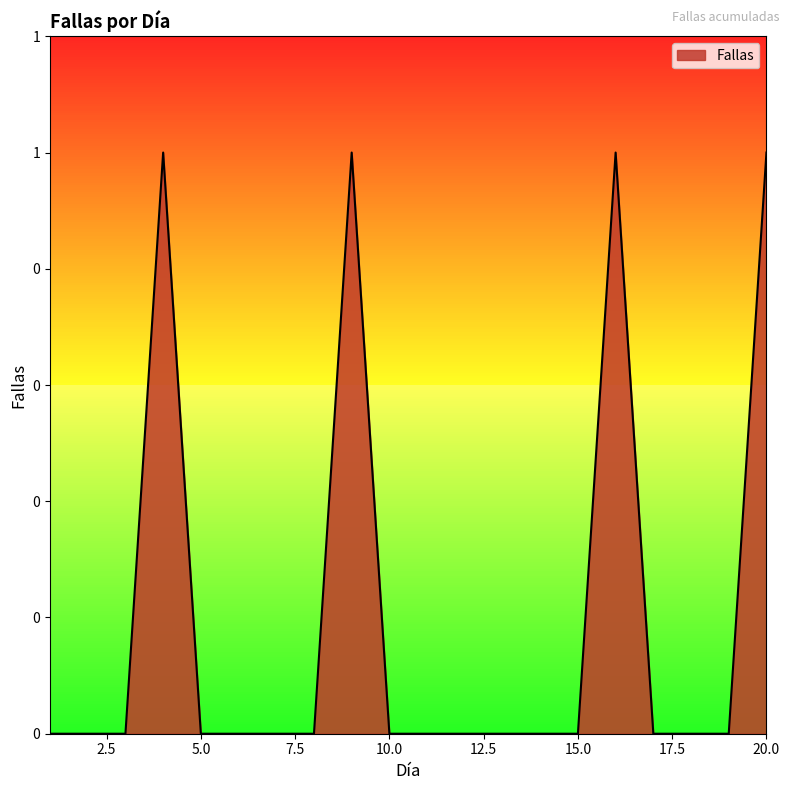

Is this an area chart (filled region under the line)?

Yes